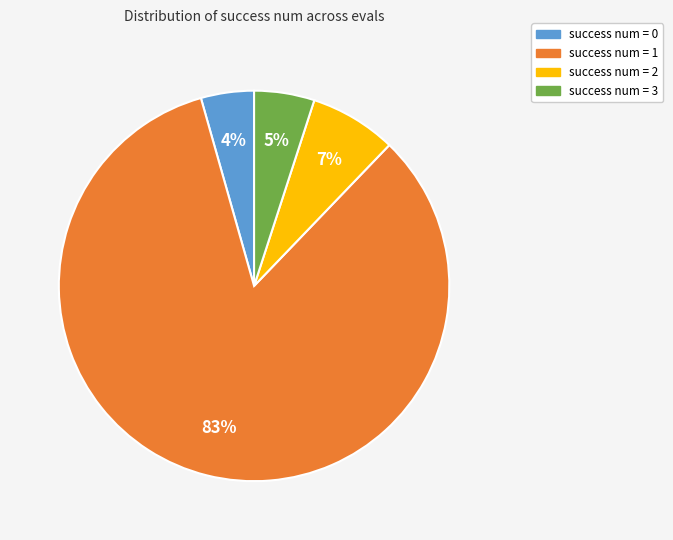

Which category has the biggest portion of the pie?

success num = 1